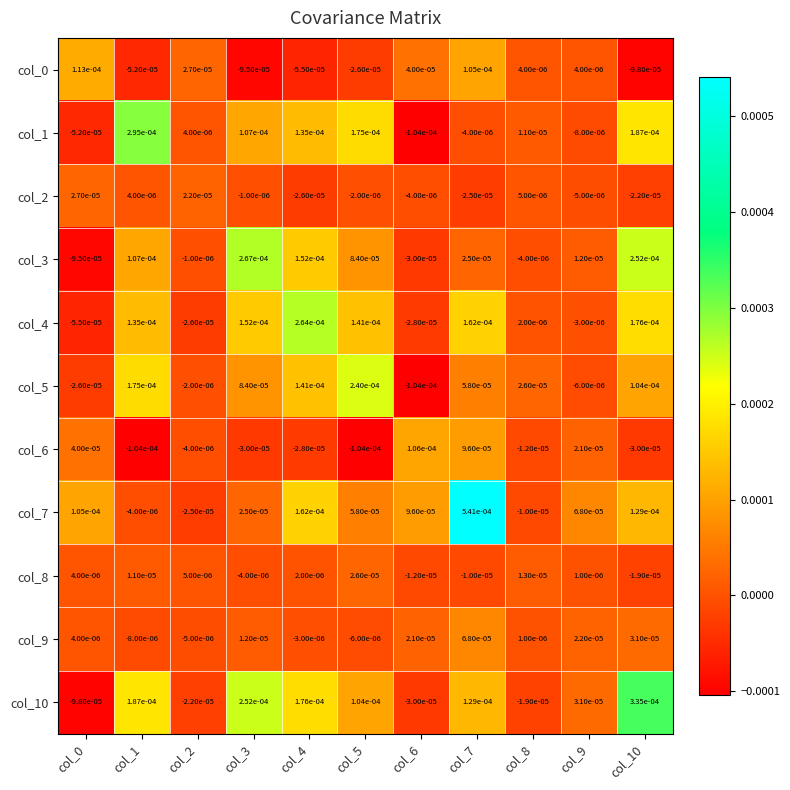

Is the value of col_0 at col_8 greater than the value of col_7 at col_1?

Yes